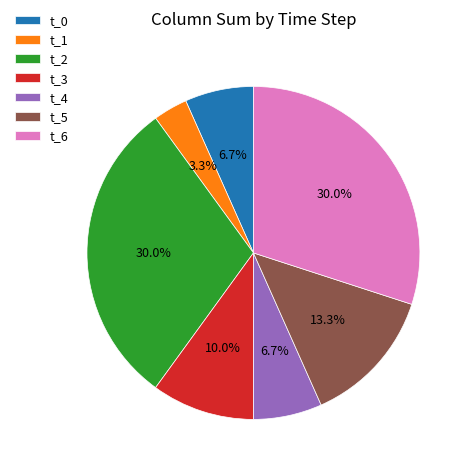

What percentage is NOT represented by t_6?

70.0%